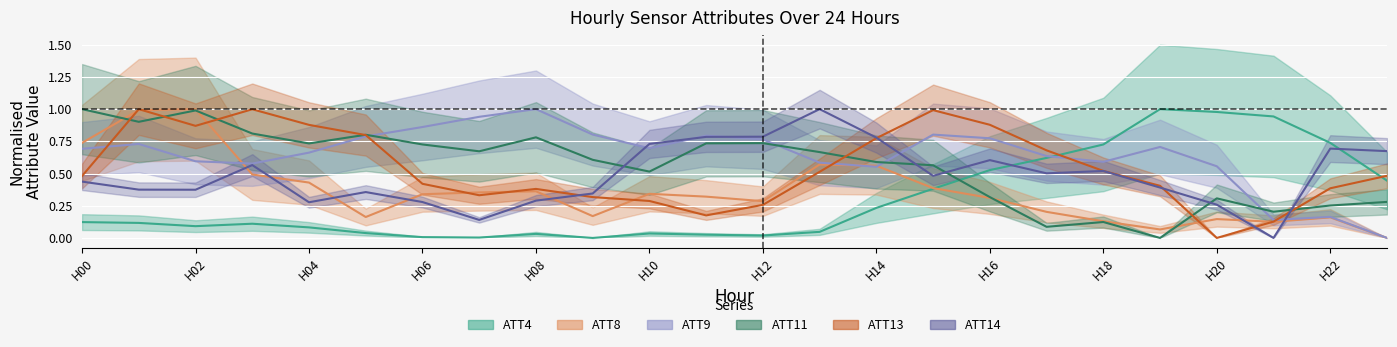

Which series changed the most between 11 and 22?

ATT4